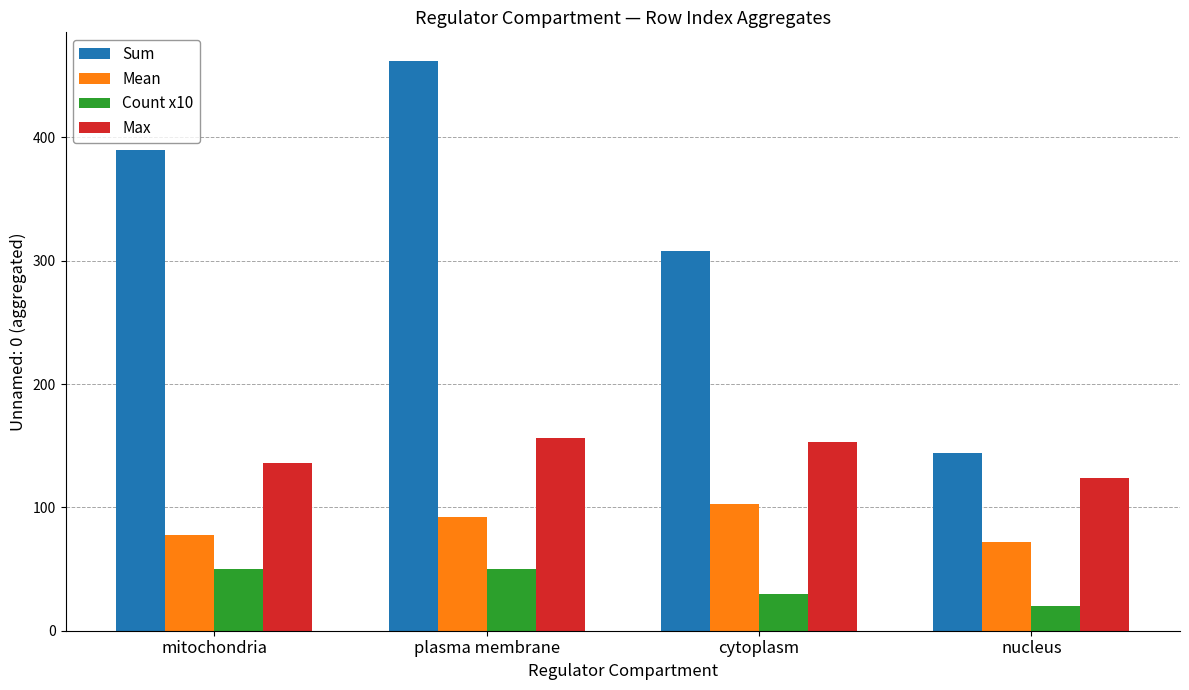

Is it true that Count x10 equals 5.3 at nucleus?

False